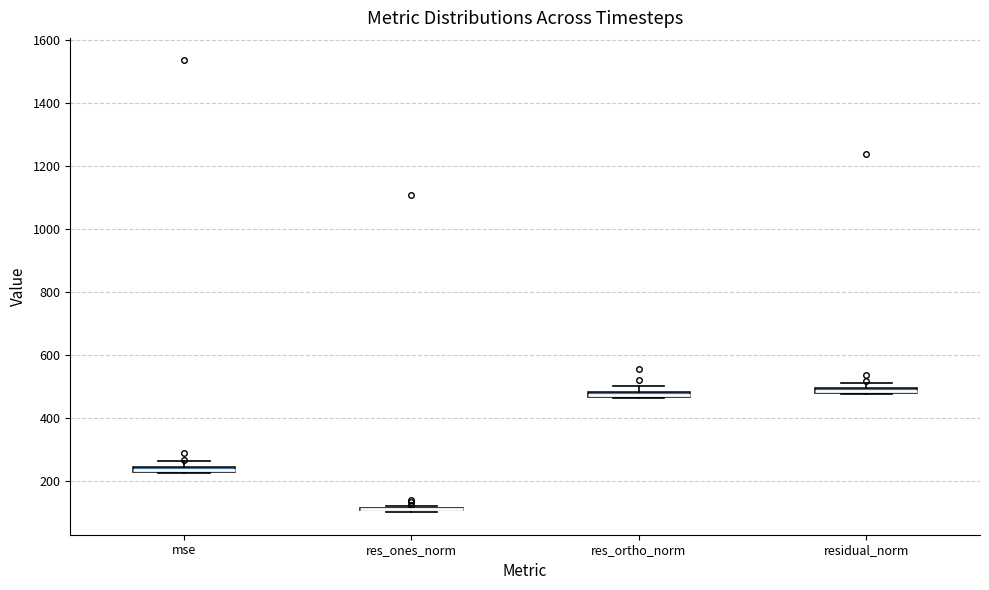

Where is the lower edge of the box for res_ortho_norm on the y-axis? The values are not printed on the chart, so give them approximately, as read against the axis.

460